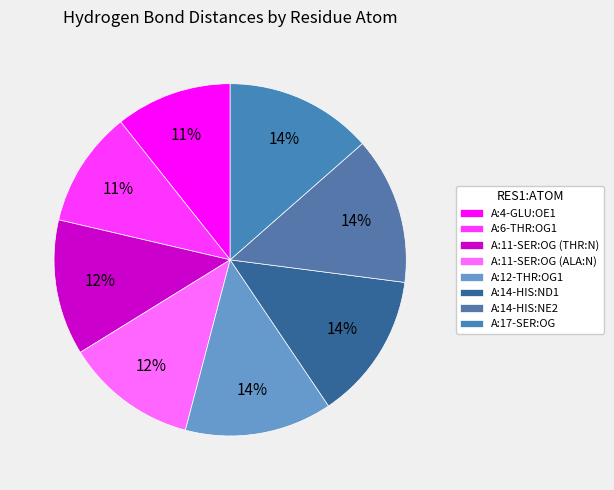

What percentage is the A:11-SER:OG (ALA:N) slice, to the nearest percent?

12%